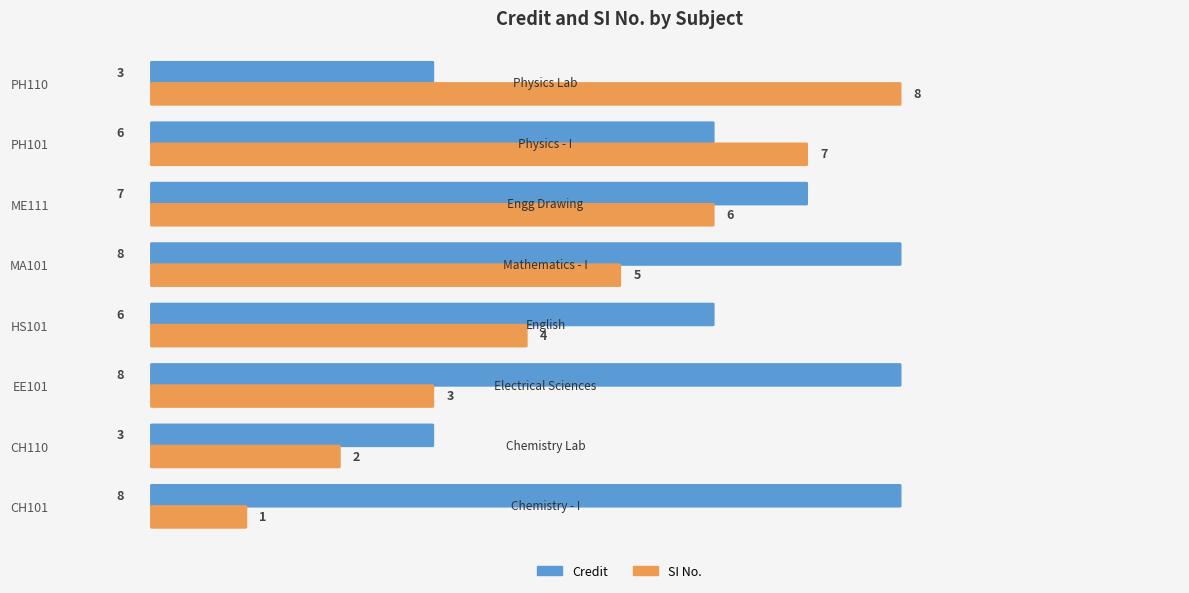

How many values in the SI No. series are below 5?

4